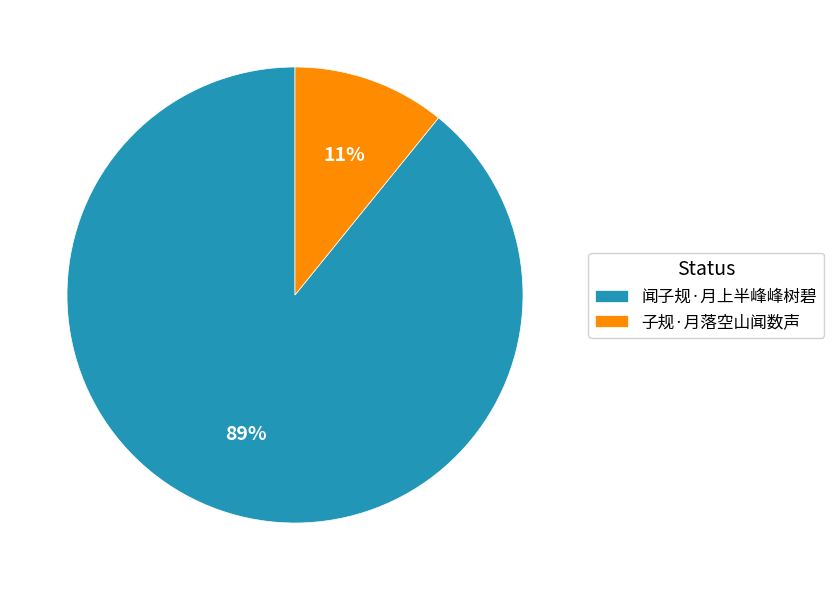

To the nearest percent, what portion does 闻子规·月上半峰峰树碧 represent?

89%